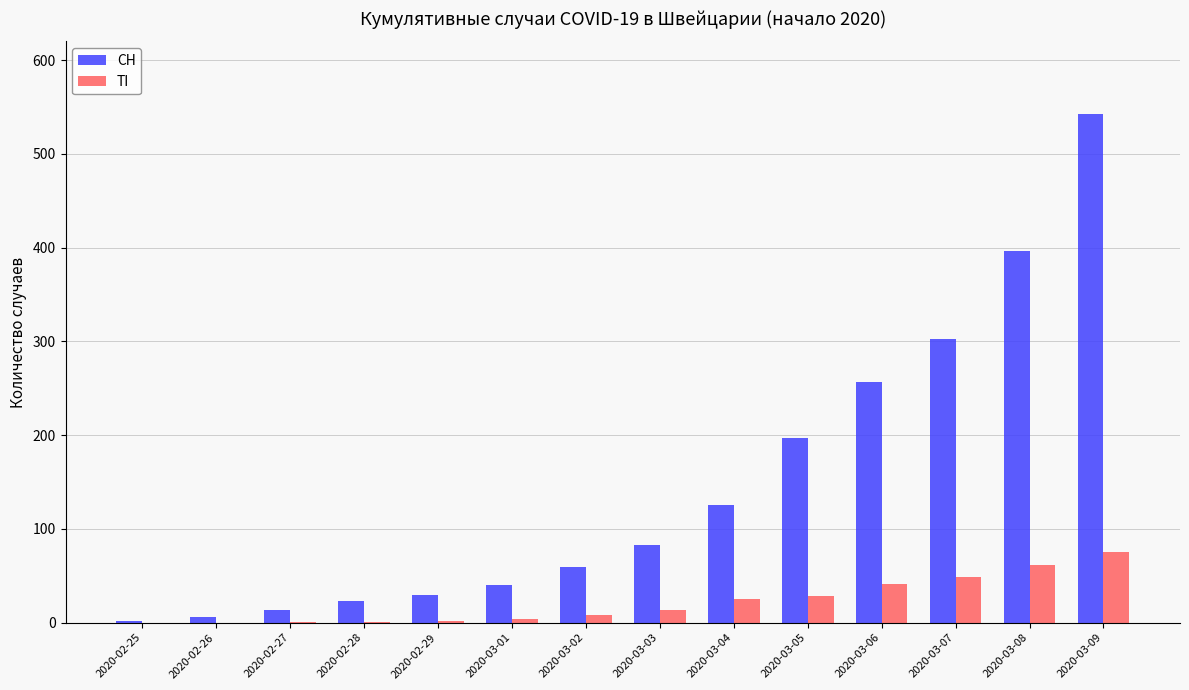

Count the number of categories in the chart.

14